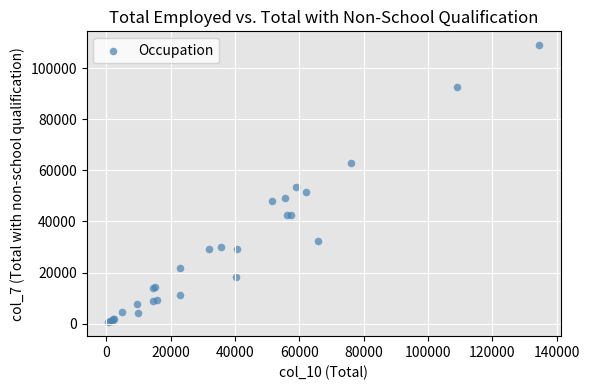

What Y value in the scatter plot is closest to 54759?

53371